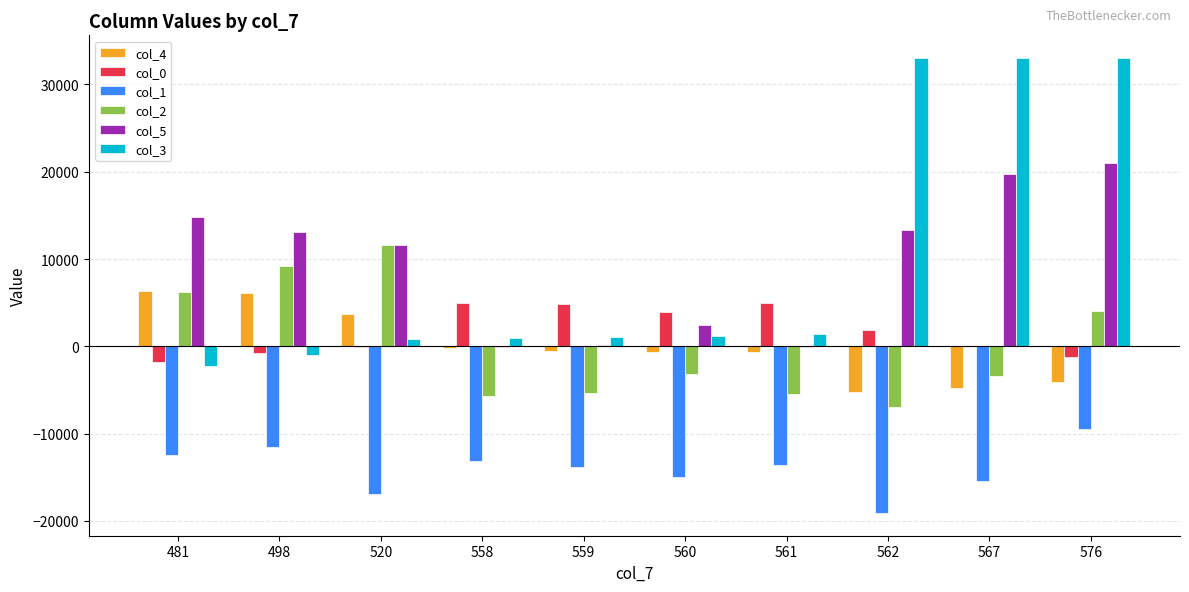

What is the greatest value displayed?

33026.0